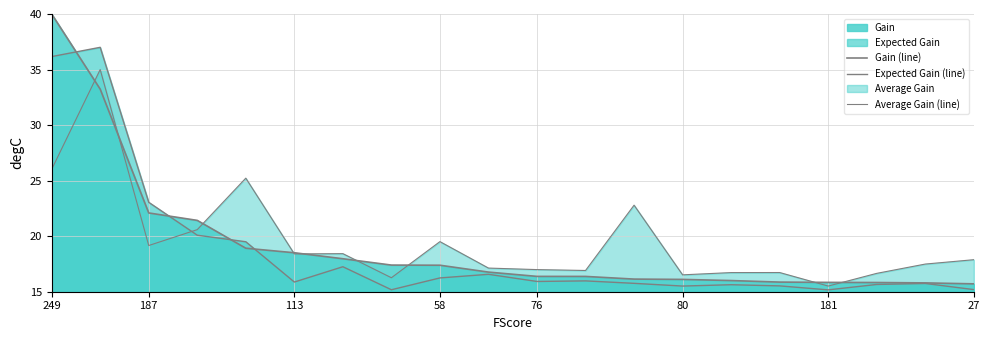

Rank the series by their average value, from highest to lowest.

Average Gain (line), Gain (line), Expected Gain (line)